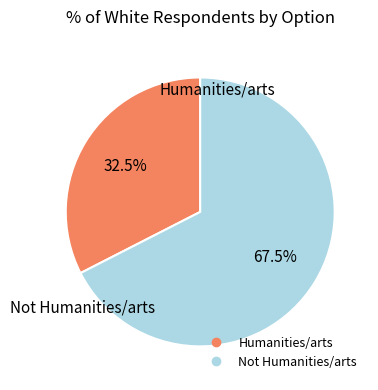

Is there any slice that represents more than half of the pie?

Yes